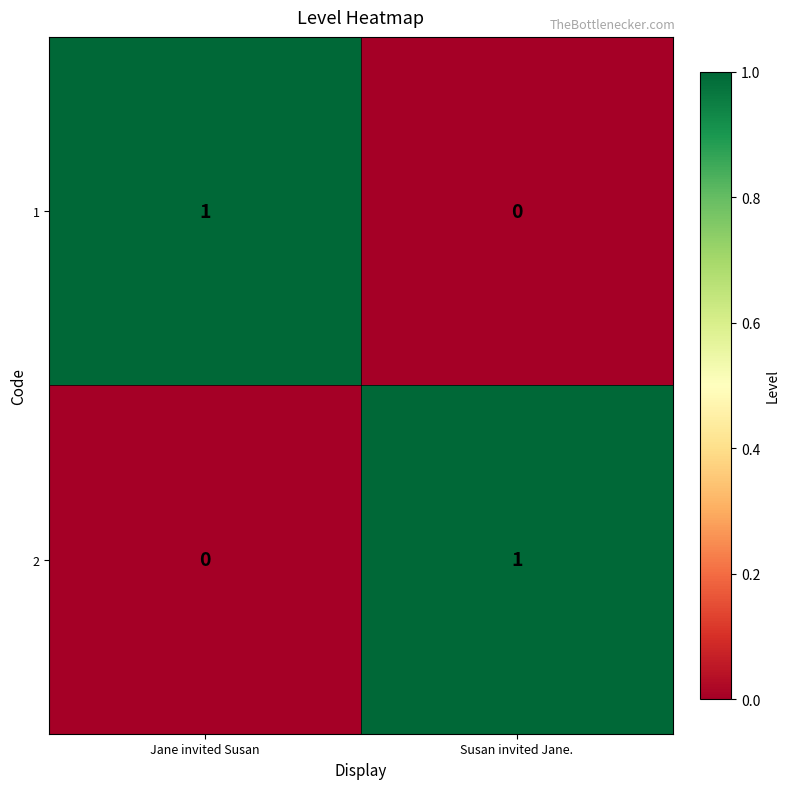

At which label is 1 closest to 0?

Susan invited Jane.